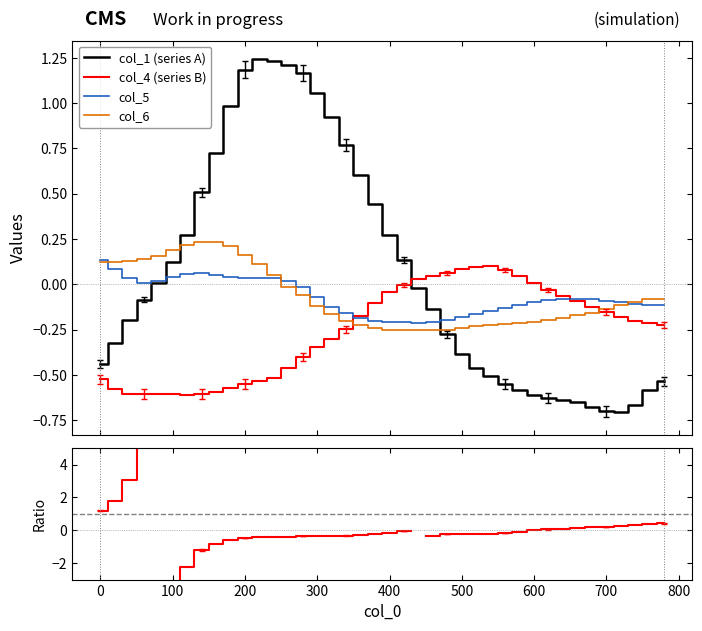

True or false: col_1 (series A) and col_4 (series B) cross at least once.

True